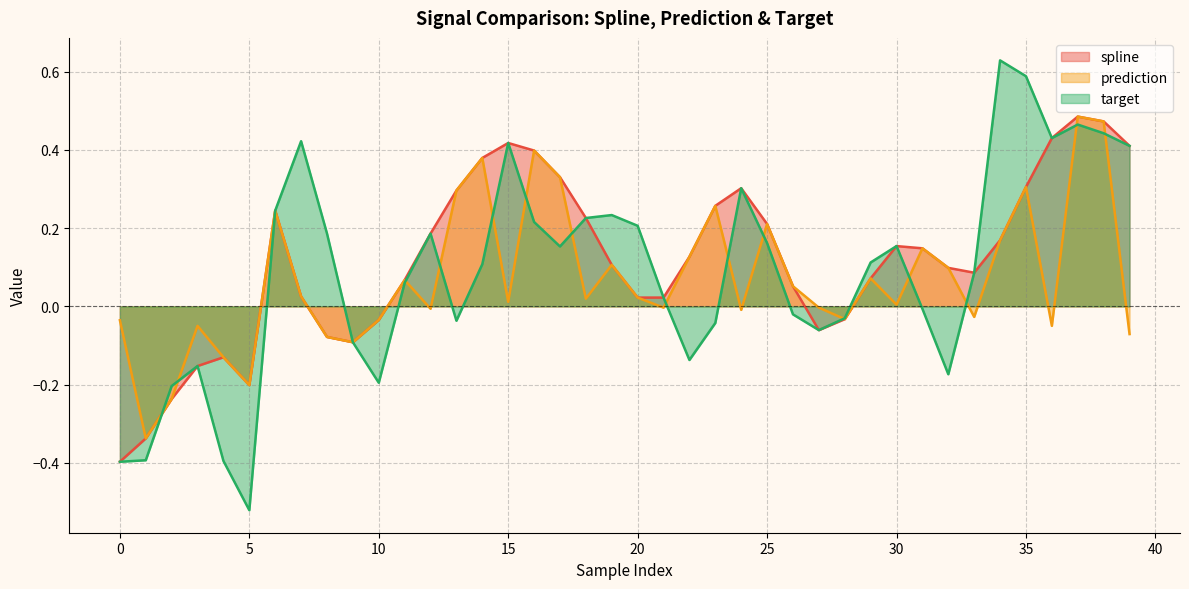

What is the approximate value of spline at 35?

0.3